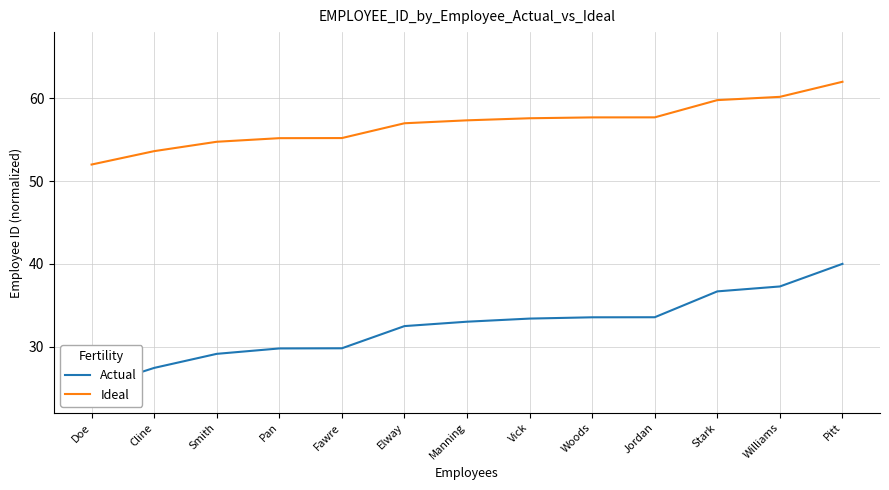

What is the label of the 1st point from the left?

Doe